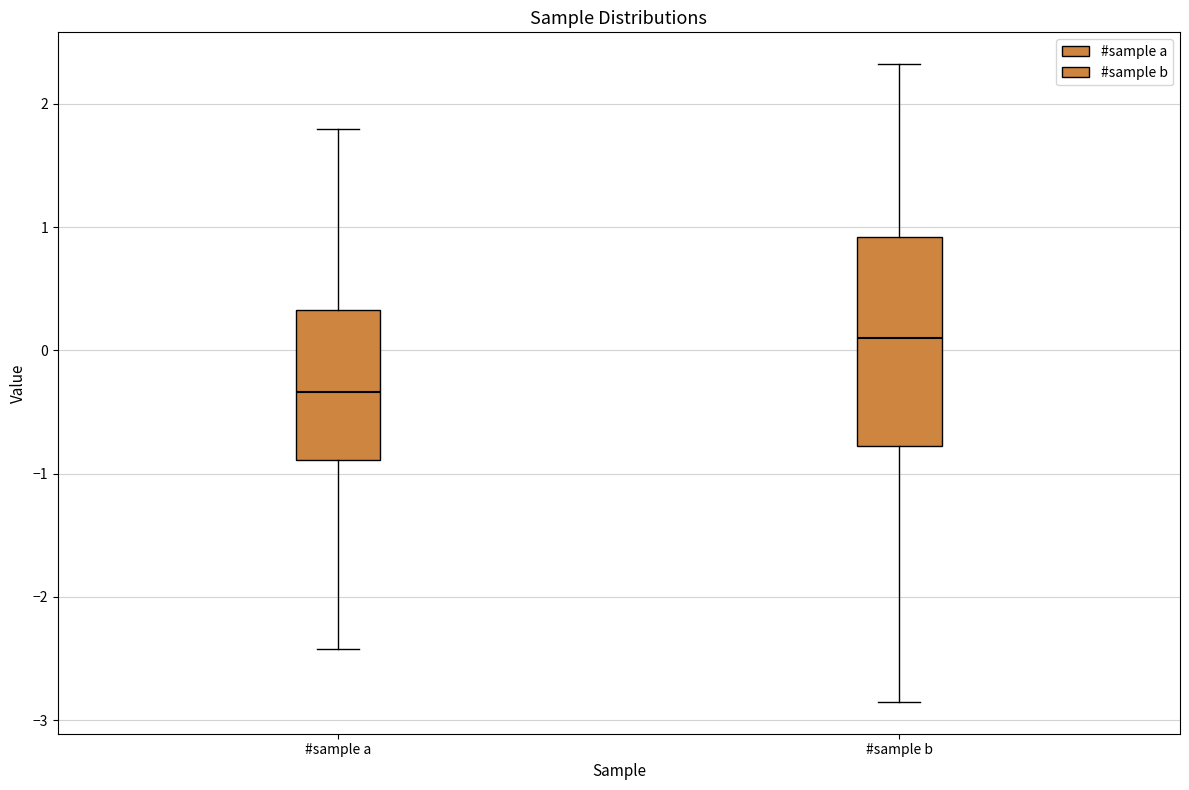

Reading left to right, read every box against the y-axis: the position of its median line, the range the box covers, and the ends of its whiskers. The values are not printed on the chart, so give them approximately, as read against the axis.

#sample a: median -0.3, box -0.9 to 0.3, whiskers -2.4 to 1.8
#sample b: median 0.1, box -0.8 to 0.9, whiskers -2.9 to 2.3